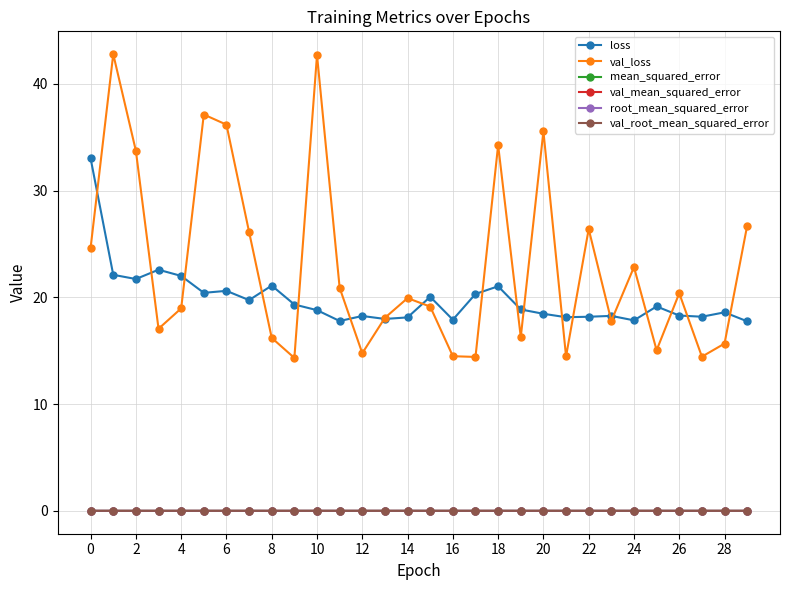

True or false: val_loss has more than 1 interior local peaks.

True